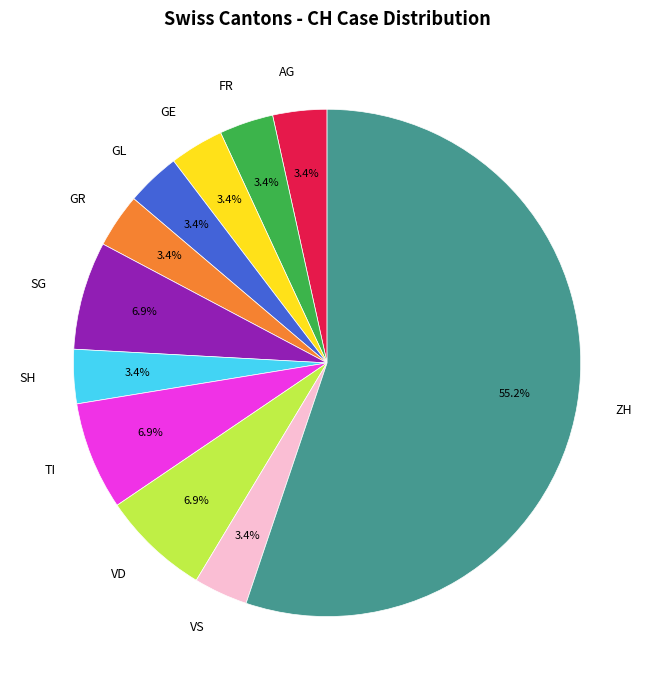

What is the largest slice in the pie chart?

ZH